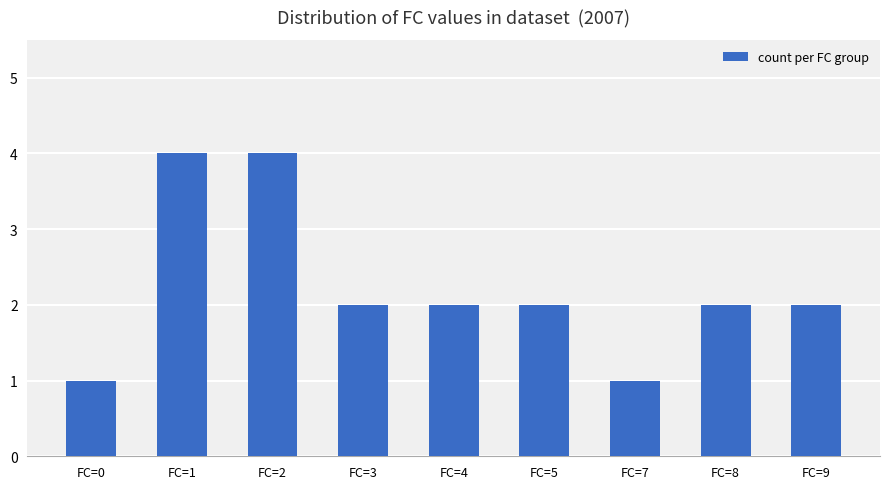

What is the average value?

2